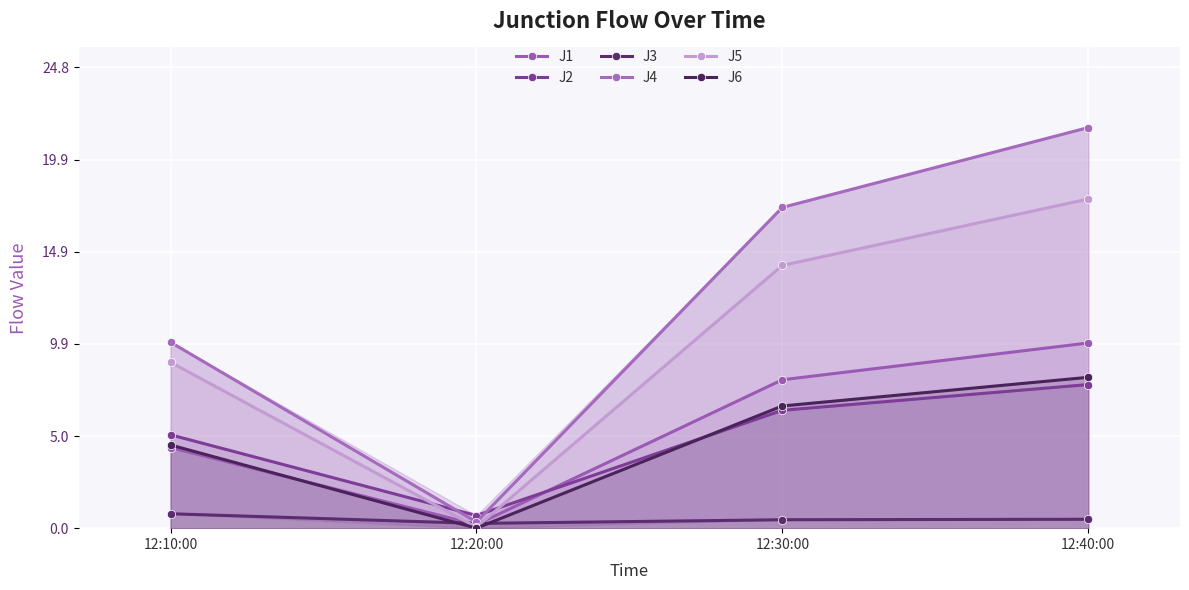

Which series has the largest total across all categories?

J4